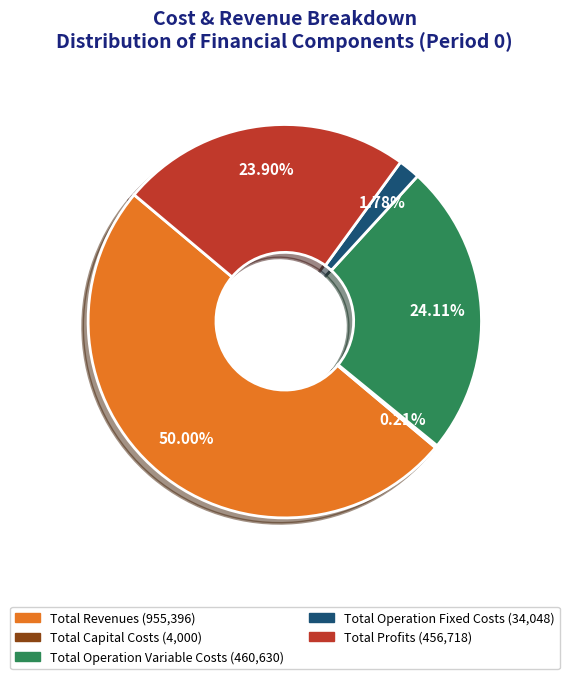

Between Total Operation Fixed Costs and Total Operation Variable Costs, which is larger?

Total Operation Variable Costs